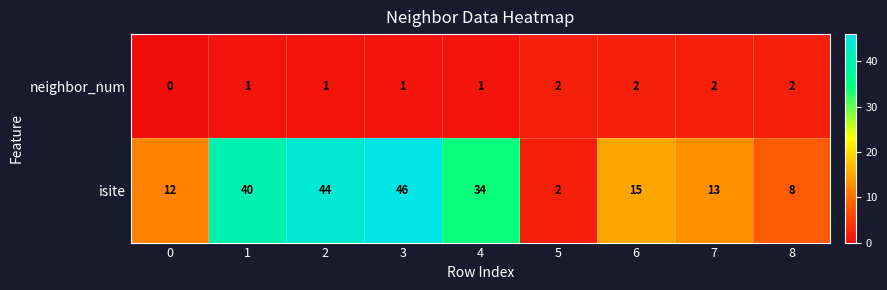

Reading left to right, what are all the values shown in this chart?

neighbor_num: 0	1	1	1	1	2	2	2	2
isite: 12	40	44	46	34	2	15	13	8